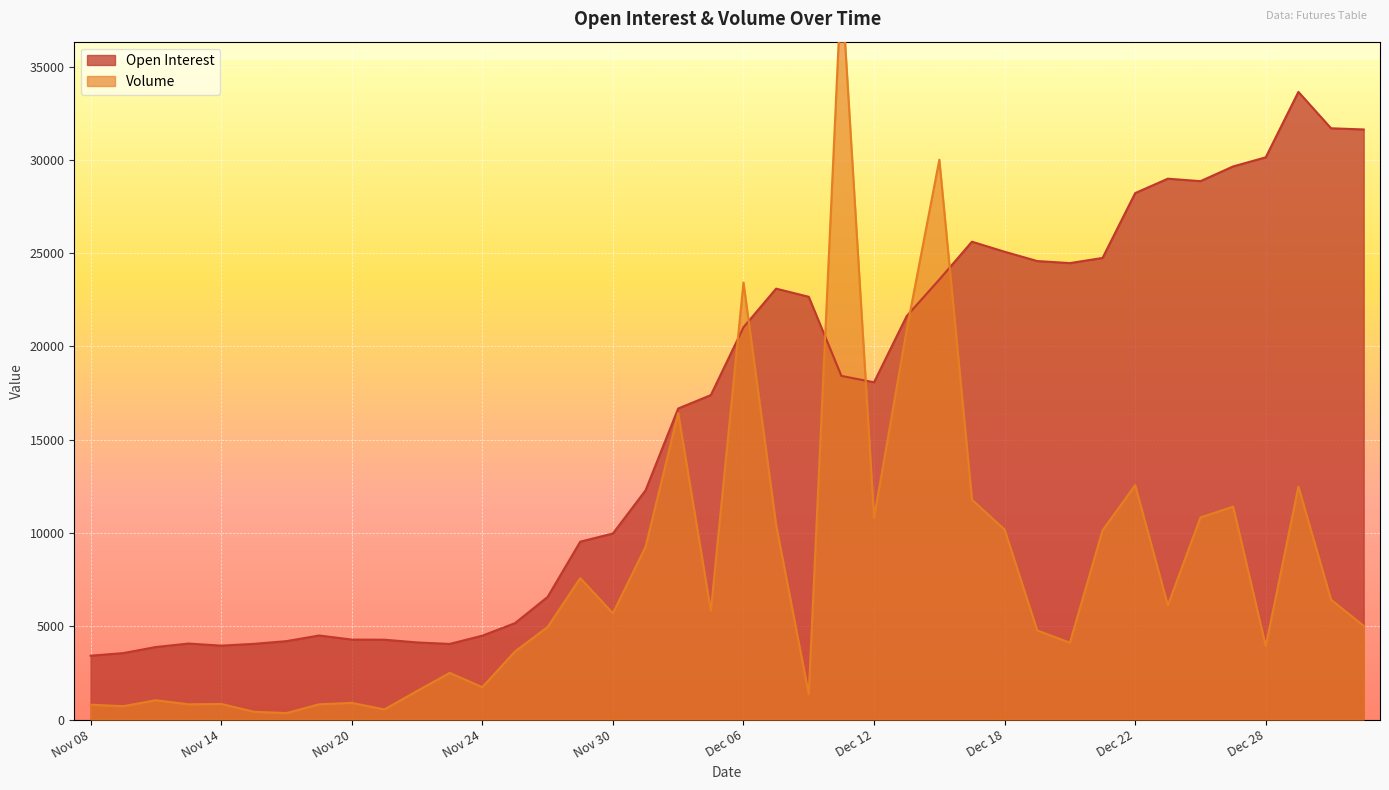

True or false: Volume has a value of 25983 at Dec 11.

False